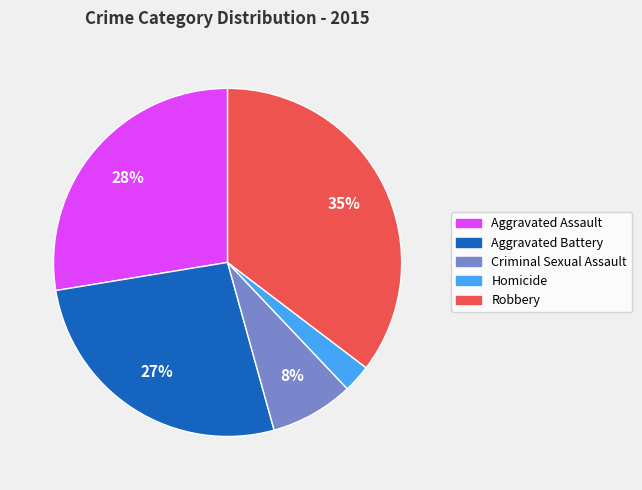

Does Criminal Sexual Assault represent more than half of the total?

No